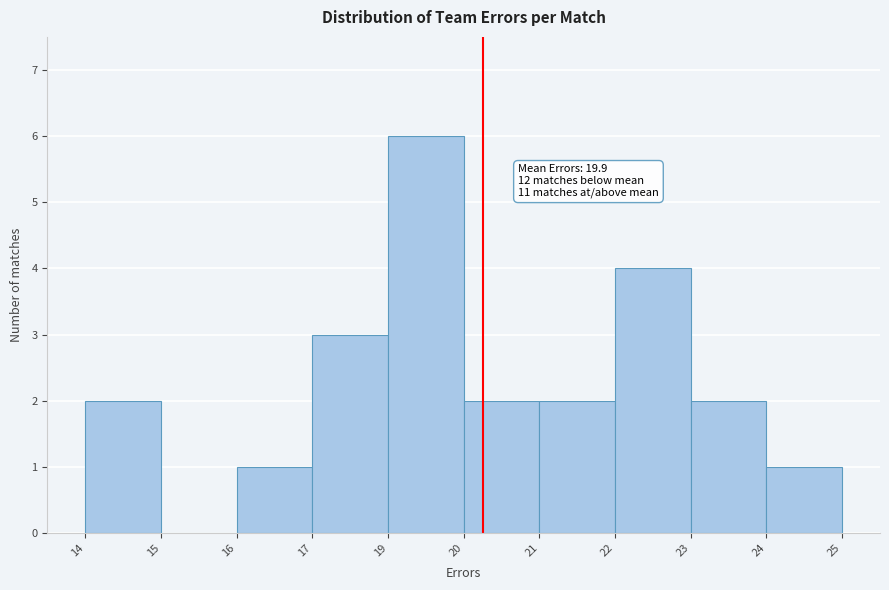

Reading left to right, list all the values displayed in this chart.

14=2	15=0	16=1	17=3	19=6	20=2	21=2	22=4	23=2	24=1